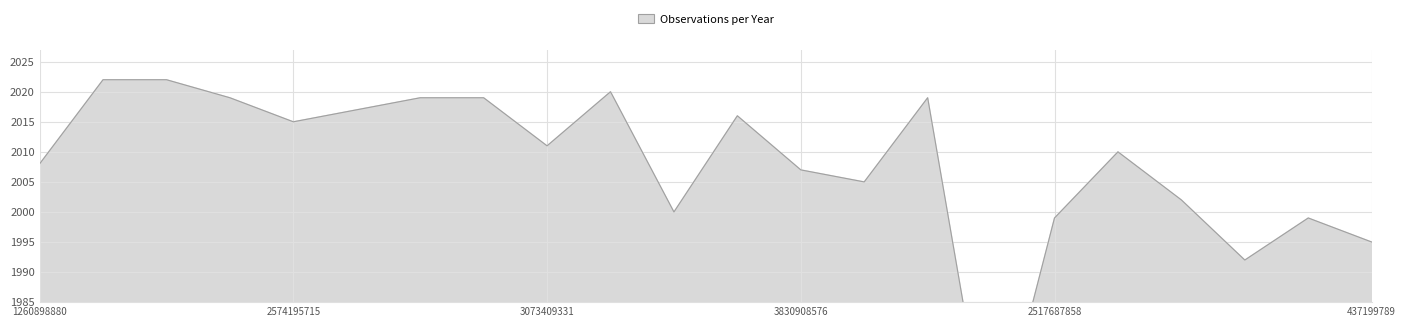

At which category does the data reach its first local peak?

3952477362